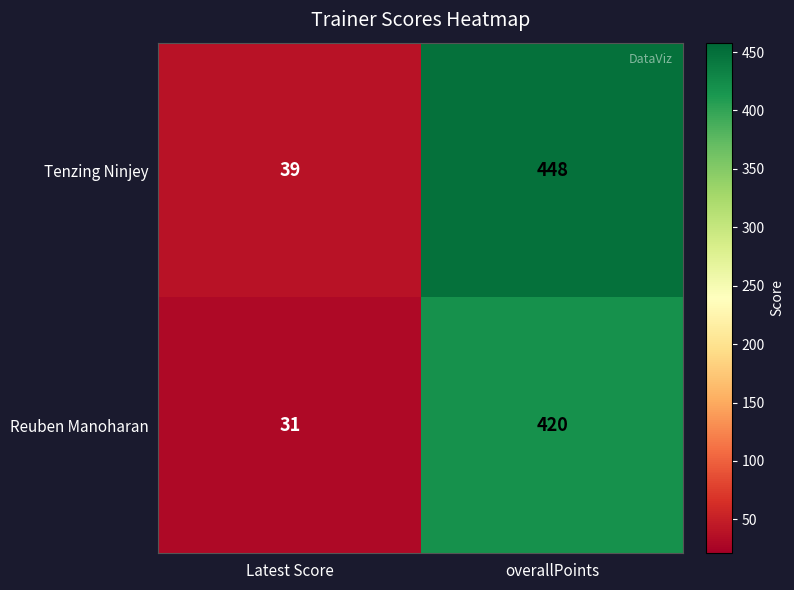

What is the difference between the highest and lowest values at Latest Score?

8